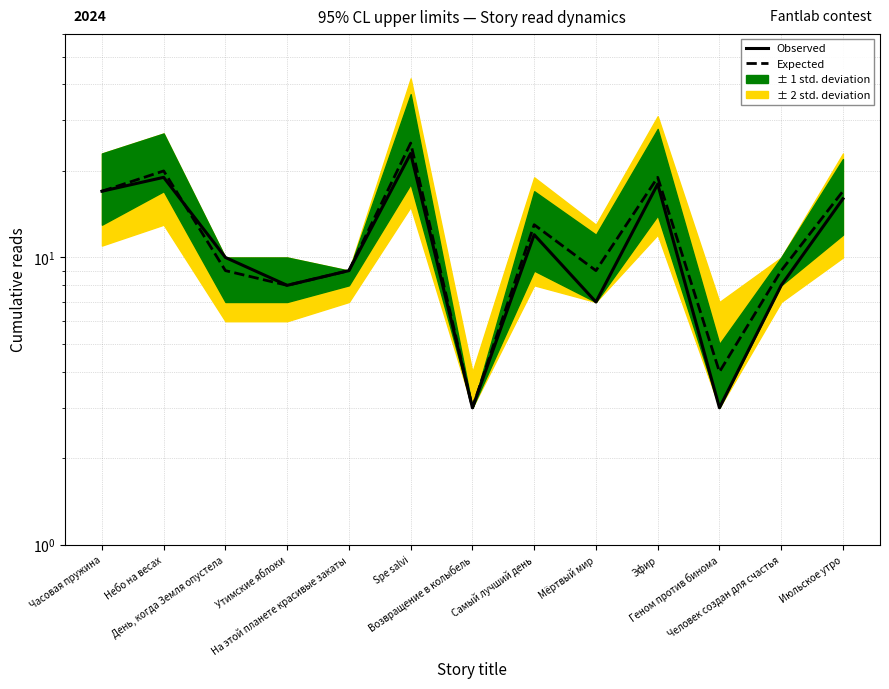

Between День, когда Земля опустела and Эфир, which is larger?

Эфир